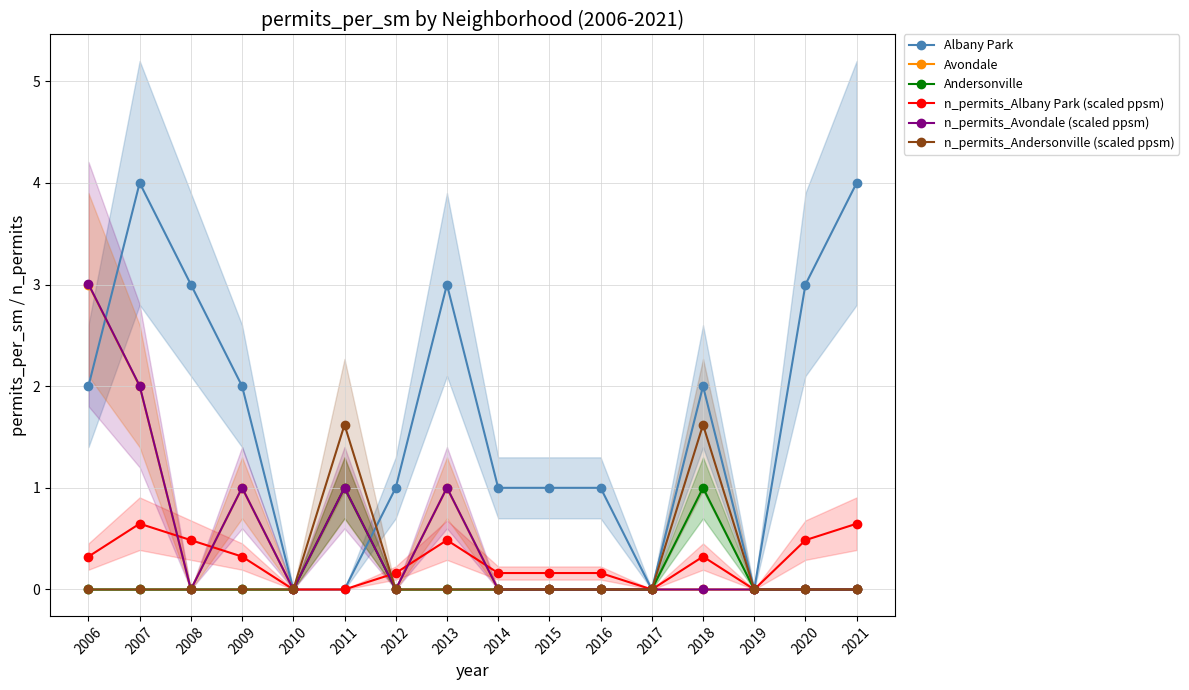

What is the highest value of the Albany Park series?

4.0